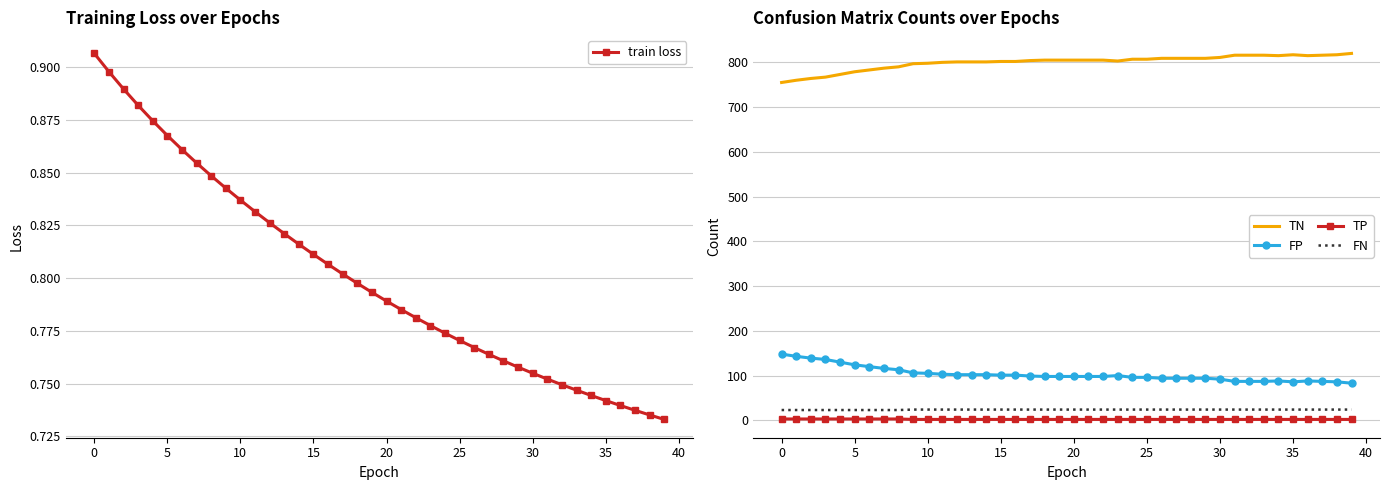

What is the approximate value of TN at 5?

779